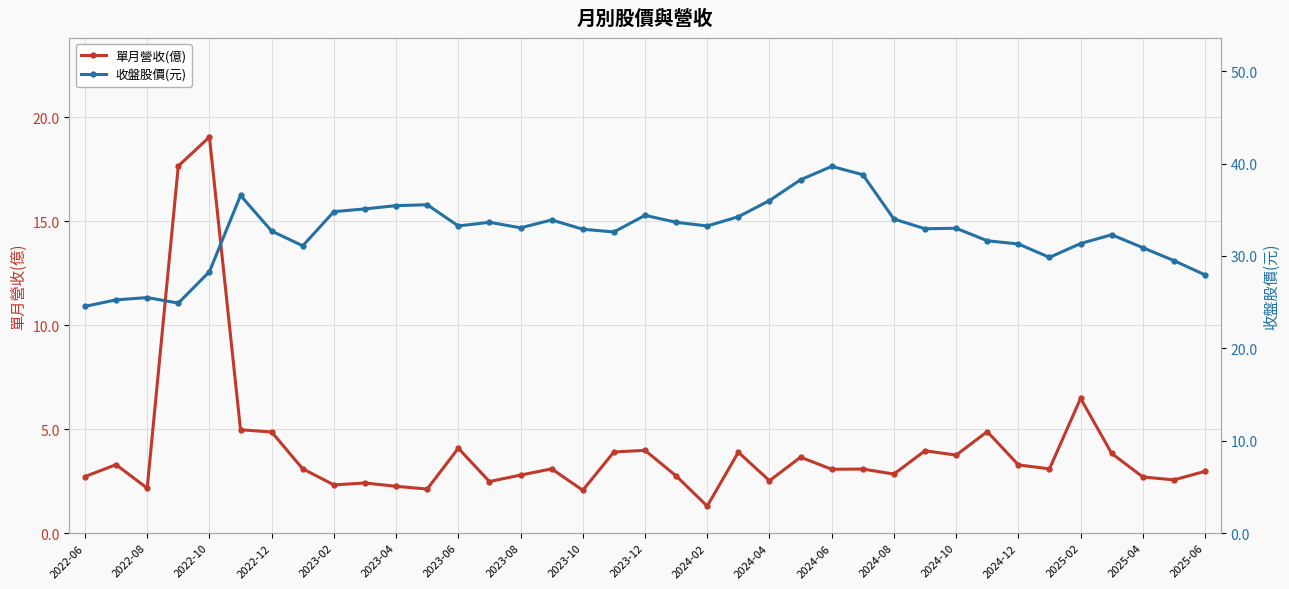

What is the average value of the 單月營收(億) series?

4.1